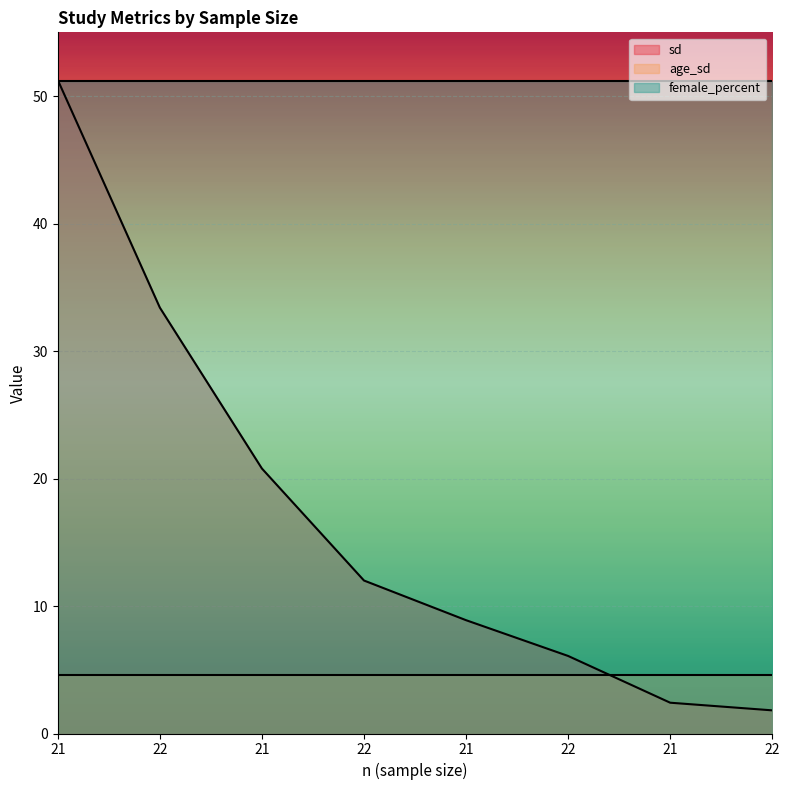

What is the label of the 2nd point from the right?

21